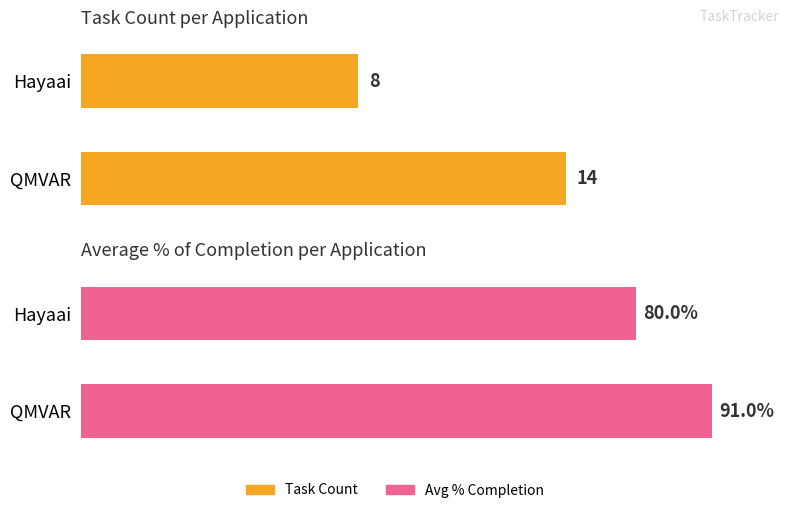

Count the Task Count values in the range 8 to 14.

2